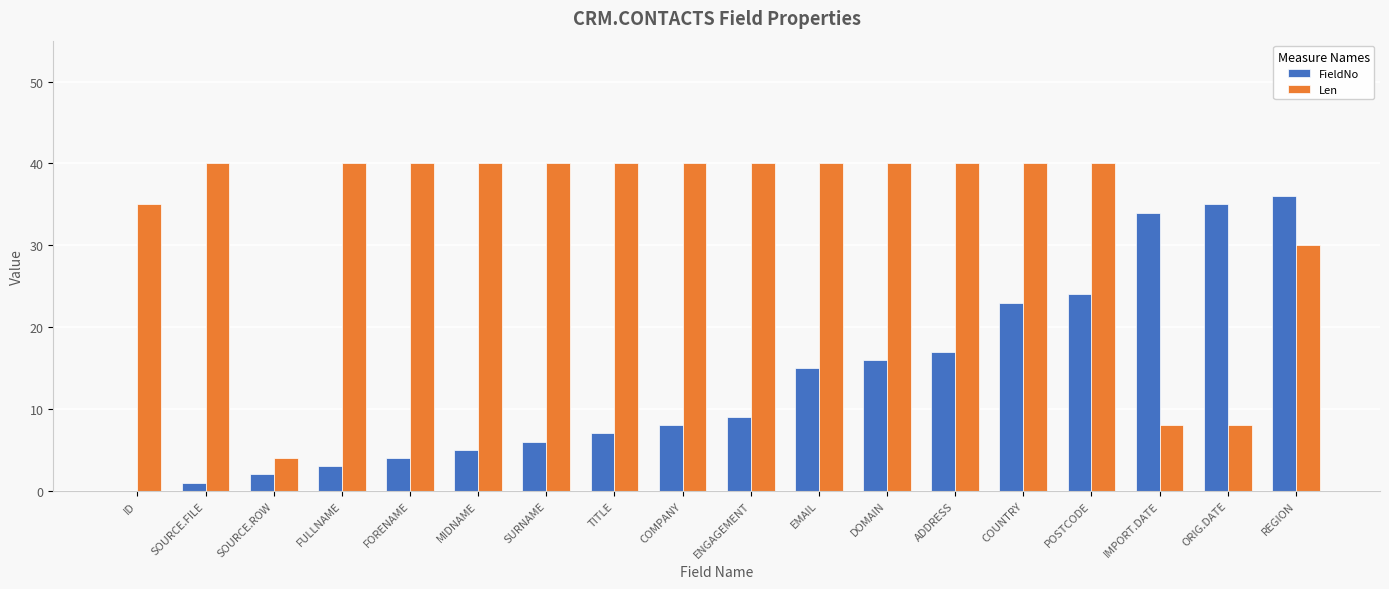

How many Len values are between 35 and 40?

14